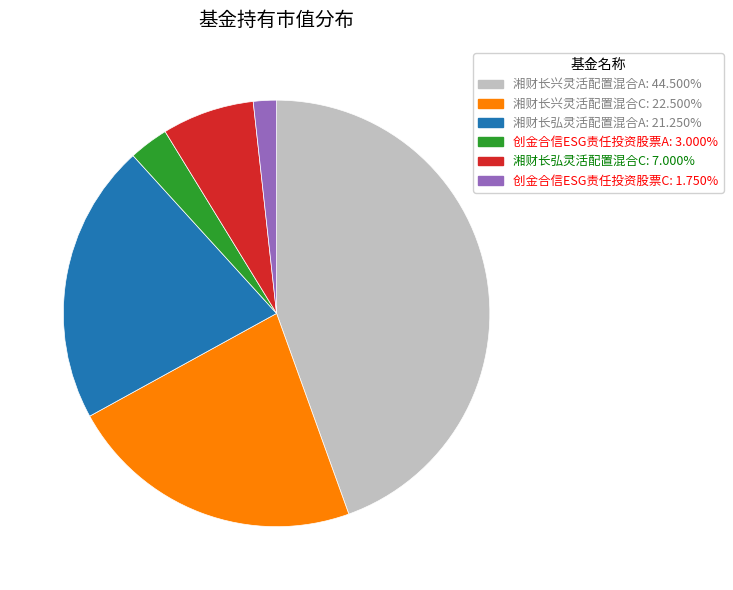

Does 湘财长弘灵活配置混合A represent more than half of the total?

No